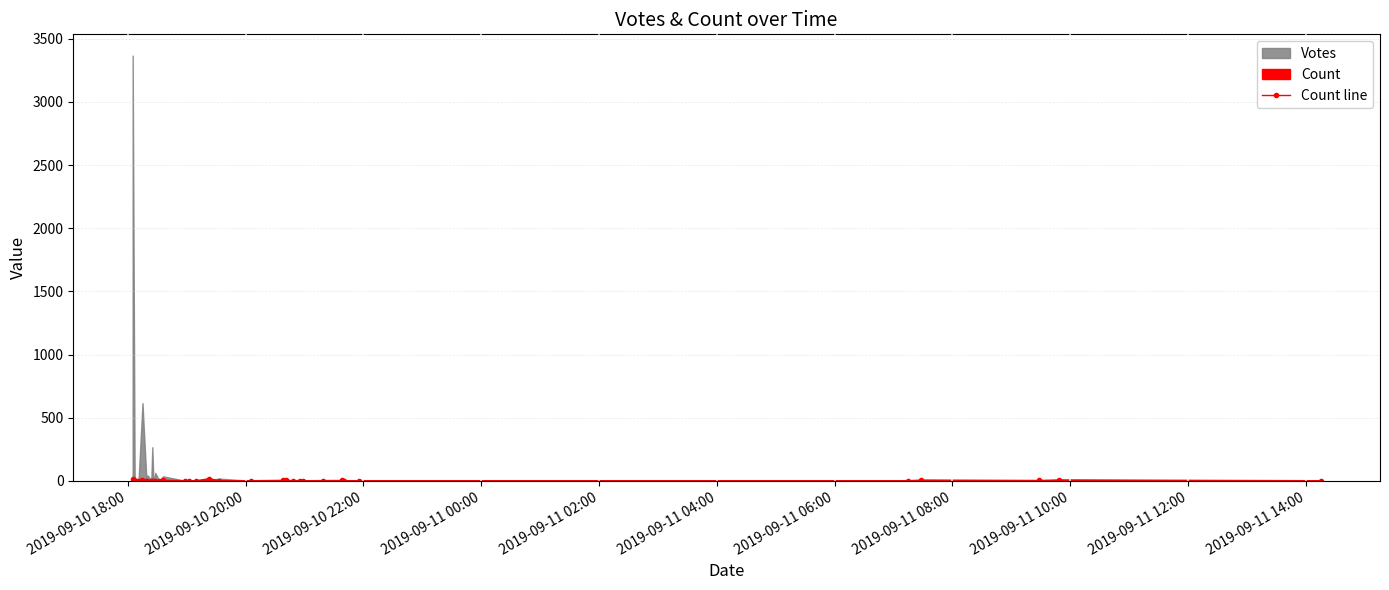

True or false: there are more than 1 points higher than both neighbors.

True